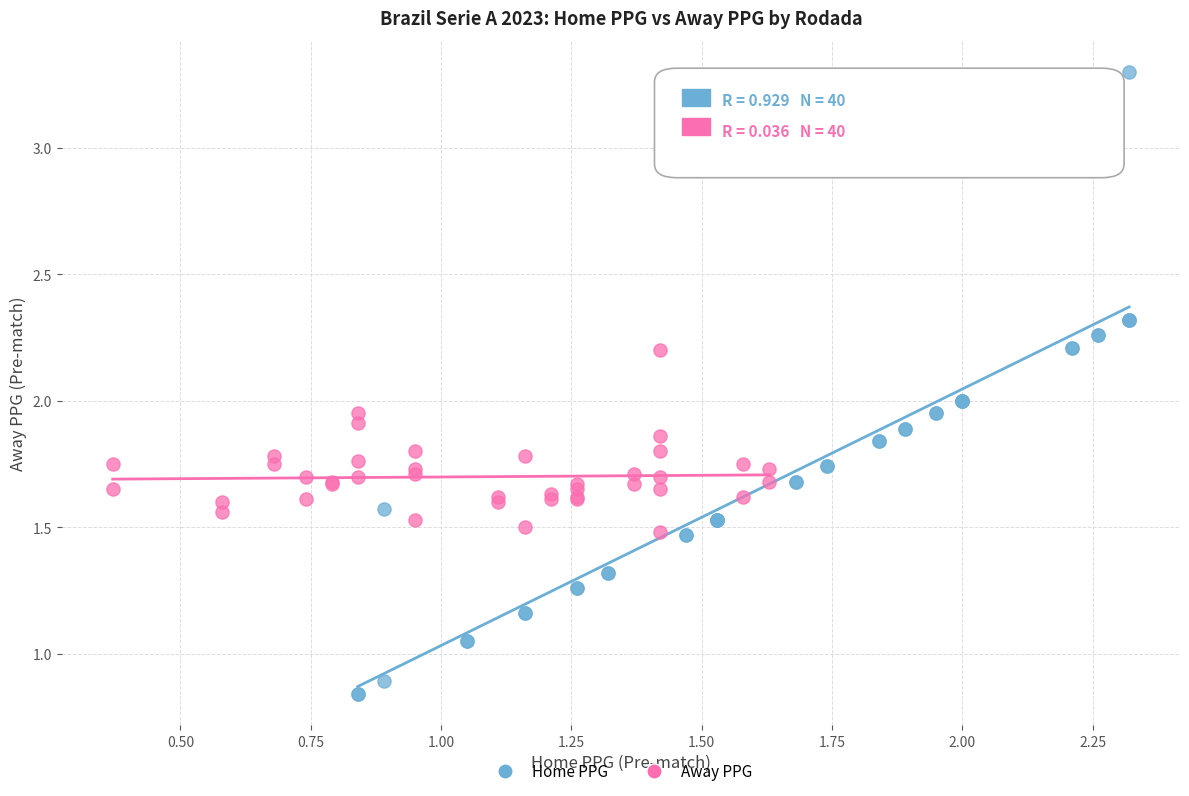

Which series contains the lowest Y value?

Home PPG